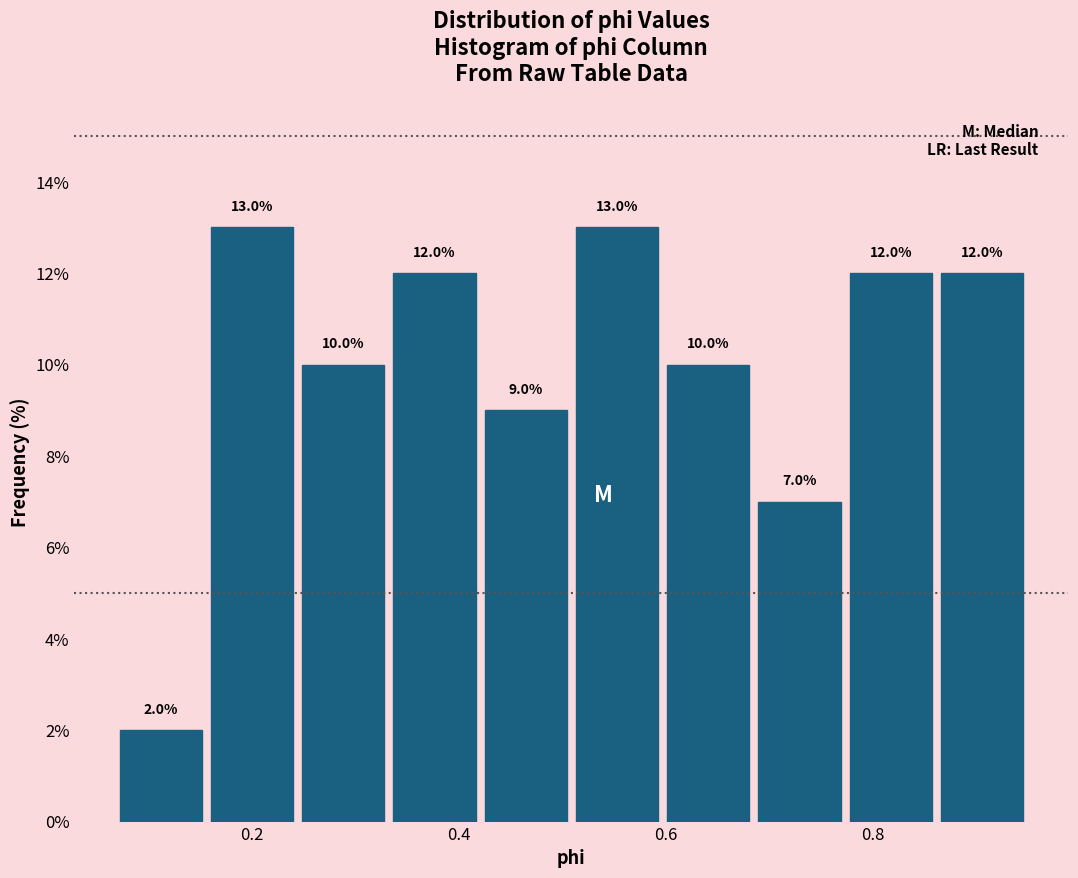

Reading left to right, transcribe this chart: for each bar, give the range it covers on the x-axis and its height. The bar edges are not printed on the chart, so give them approximately, as read against the axis.

0.06 to 0.16: 2.0
0.16 to 0.24: 13.0
0.24 to 0.34: 10.0
0.34 to 0.42: 12.0
0.42 to 0.50: 9.0
0.50 to 0.60: 13.0
0.60 to 0.68: 10.0
0.68 to 0.78: 7.0
0.78 to 0.86: 12.0
0.86 to 0.94: 12.0